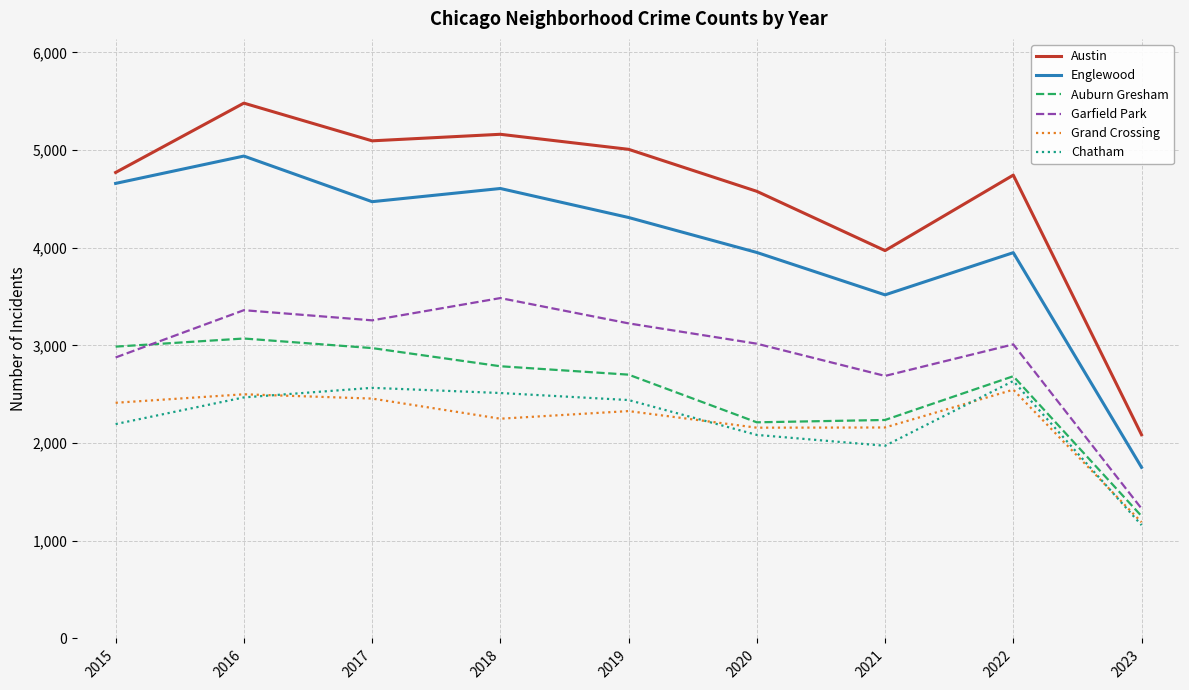

Rank the series at 2018 from lowest to highest value.

Grand Crossing, Chatham, Auburn Gresham, Garfield Park, Englewood, Austin